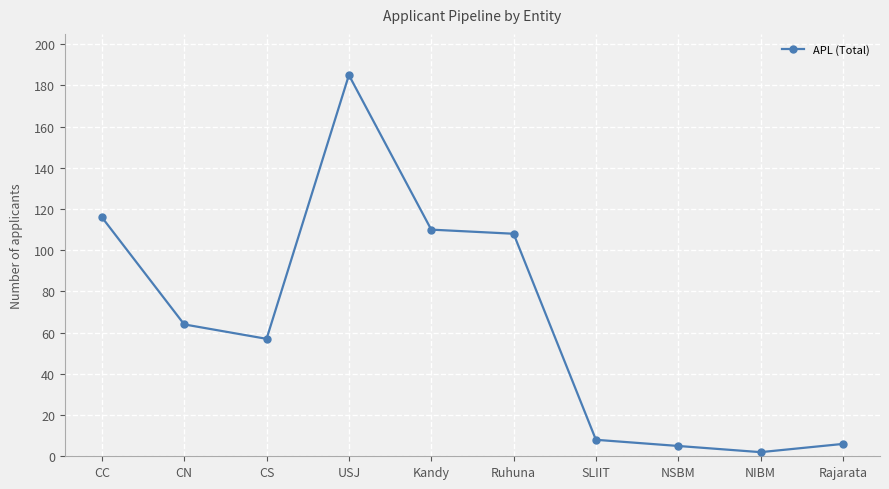

Does the chart have visible grid lines?

Yes